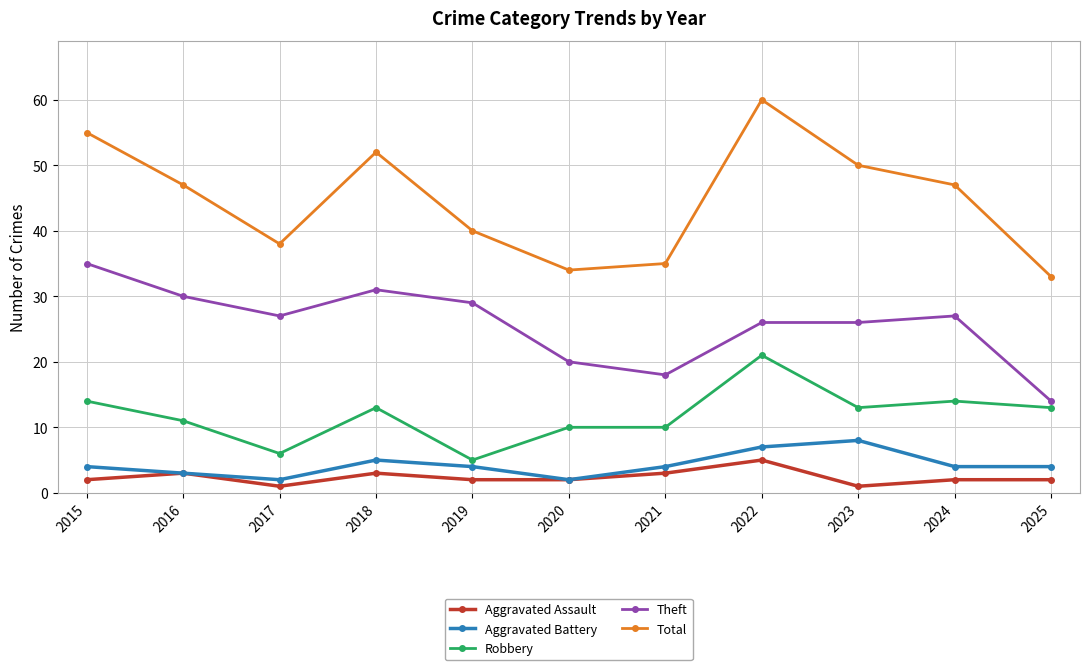

The value of Robbery at 2016 is 11. True or false?

True